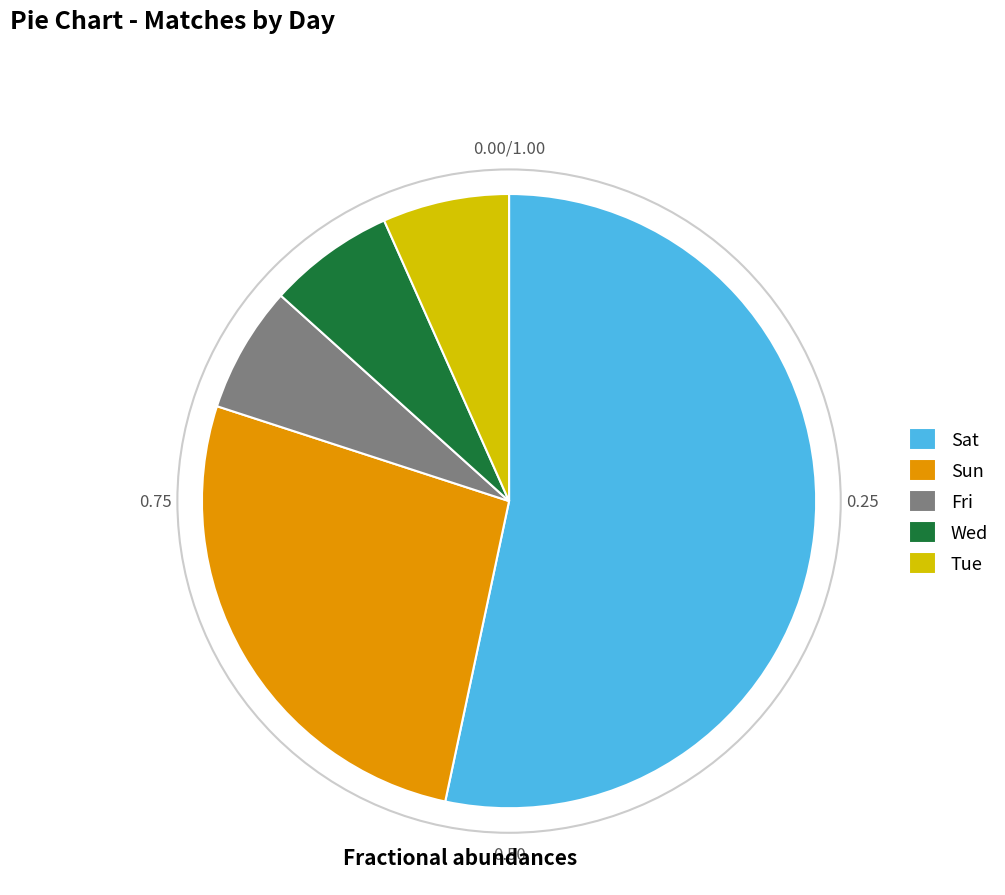

Does any single category account for the majority?

Yes